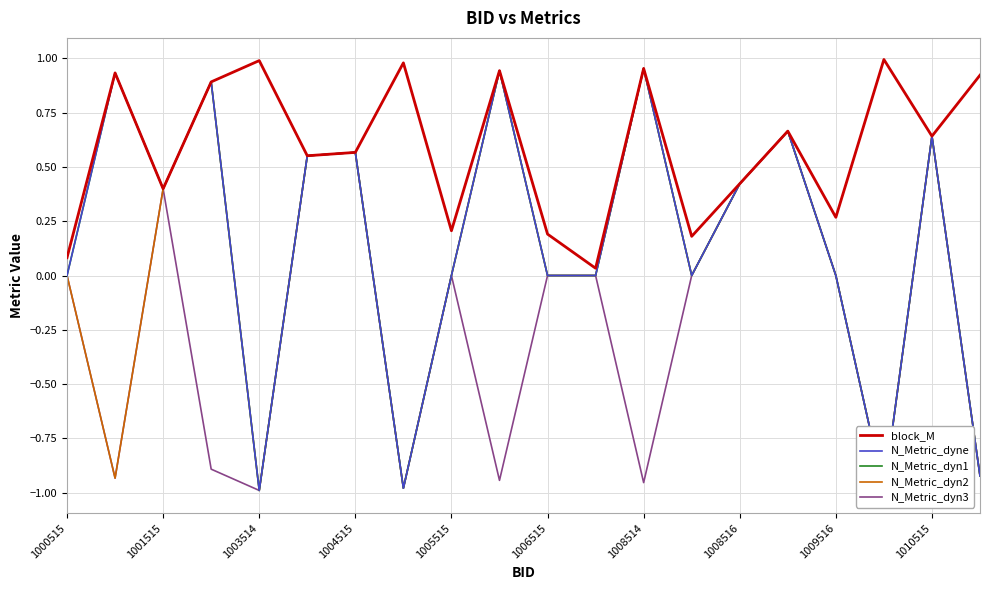

Is this an area chart (filled region under the line)?

No